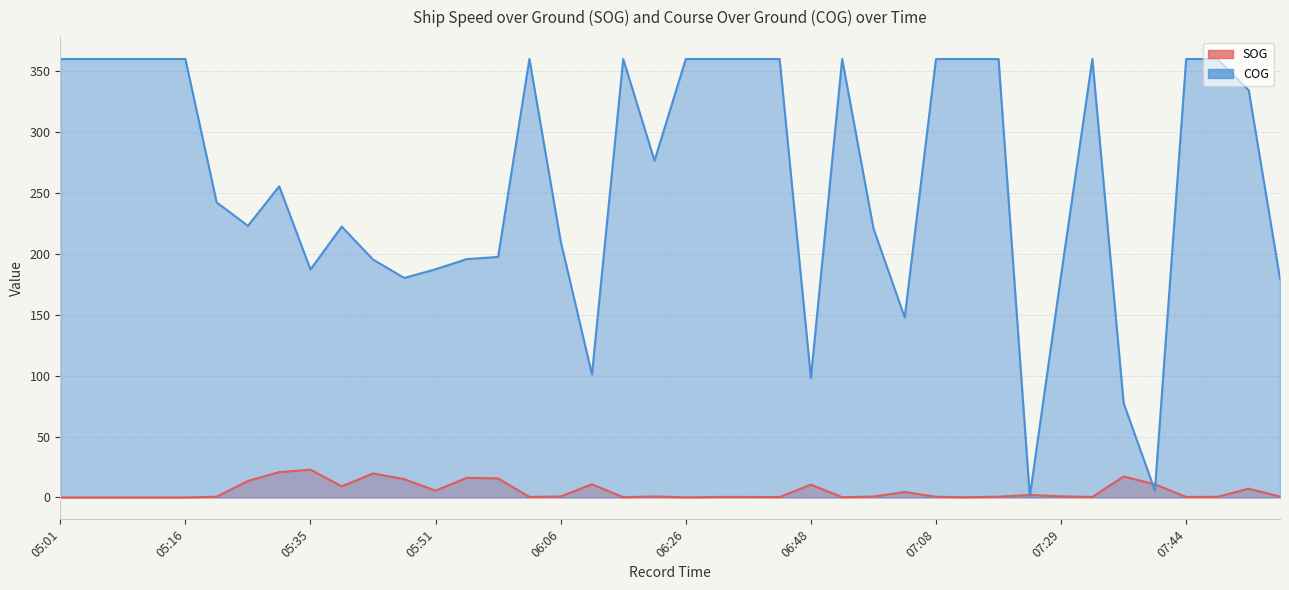

At 05:22, list the series in order from largest to smallest.

COG, SOG